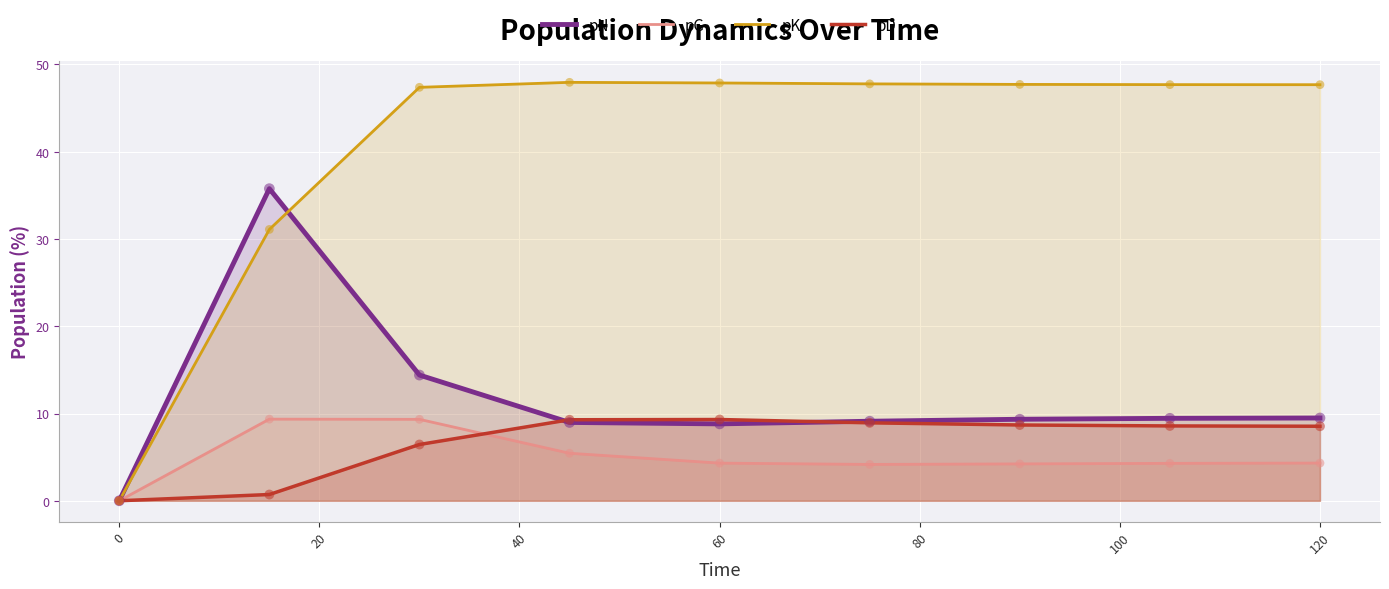

Which series has the widest spread of Y values?

pK